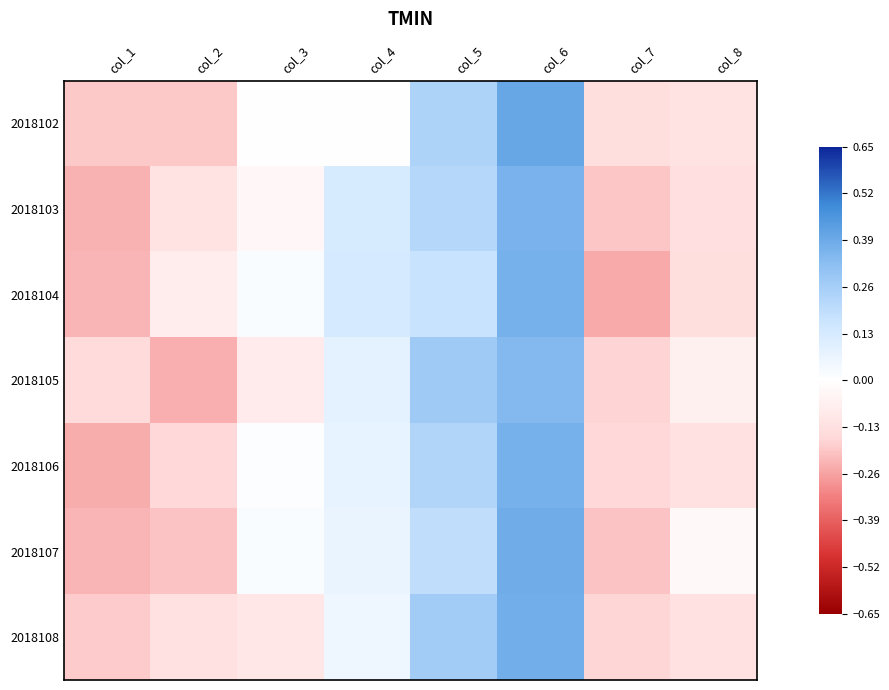

At how many categories does at least one series exceed 0?

4